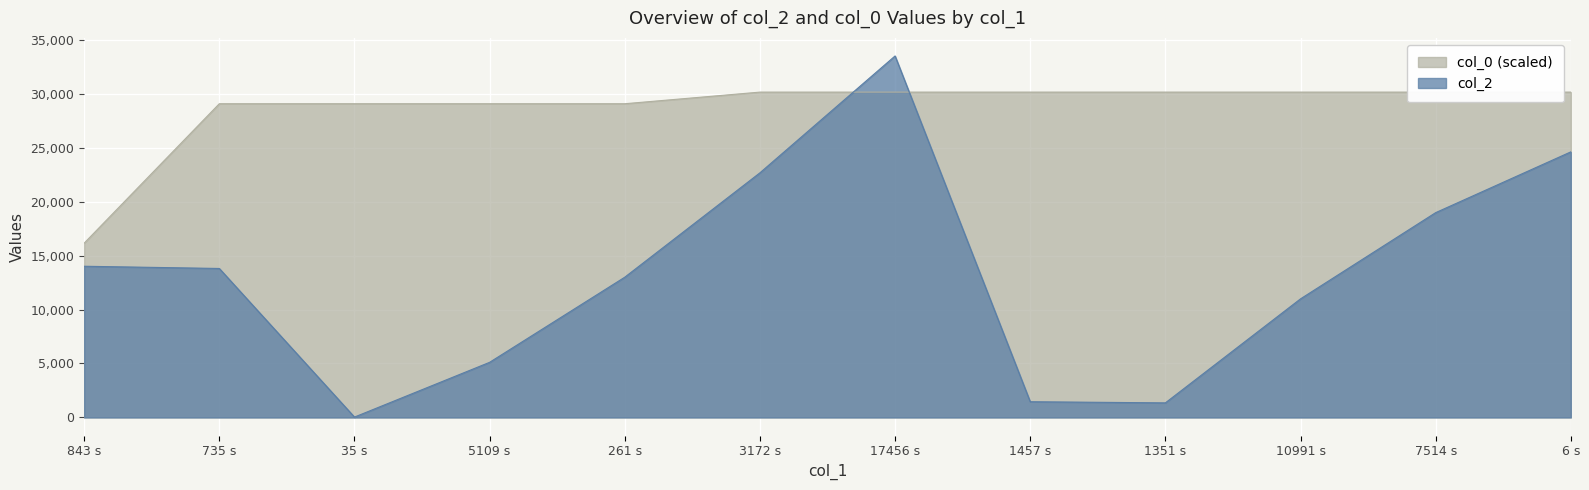

What is the greatest value displayed?

33503.0